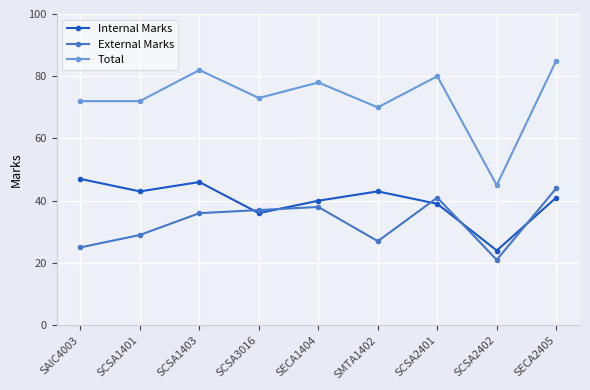

What is the average value of the External Marks series?

33